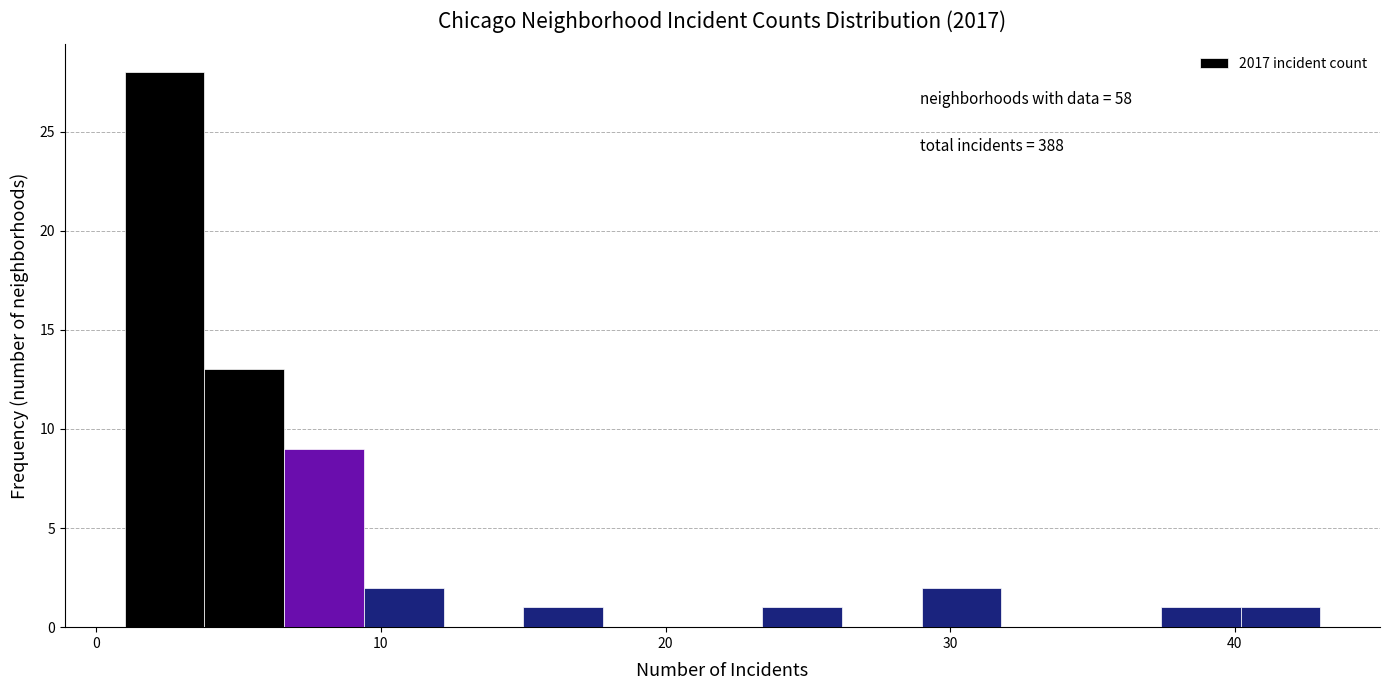

Around what value on the x-axis is the tallest bar? Give the approximate position of its centre, as read against the axis.

2